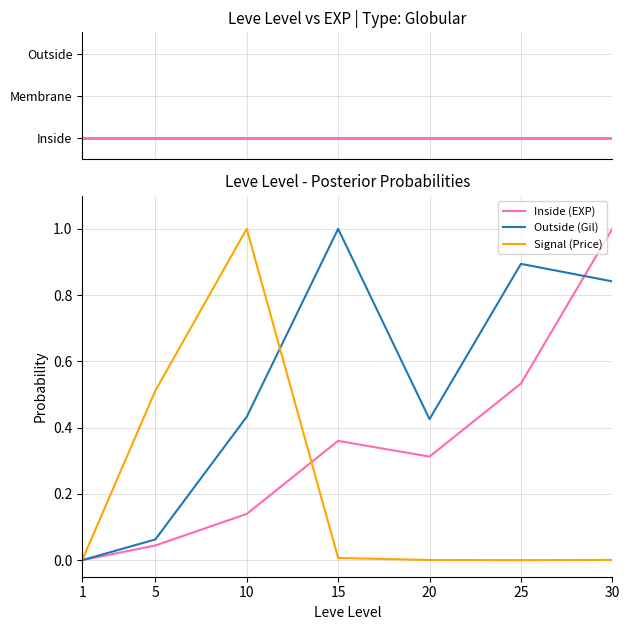

At which label is Outside (Gil) closest to 0?

1